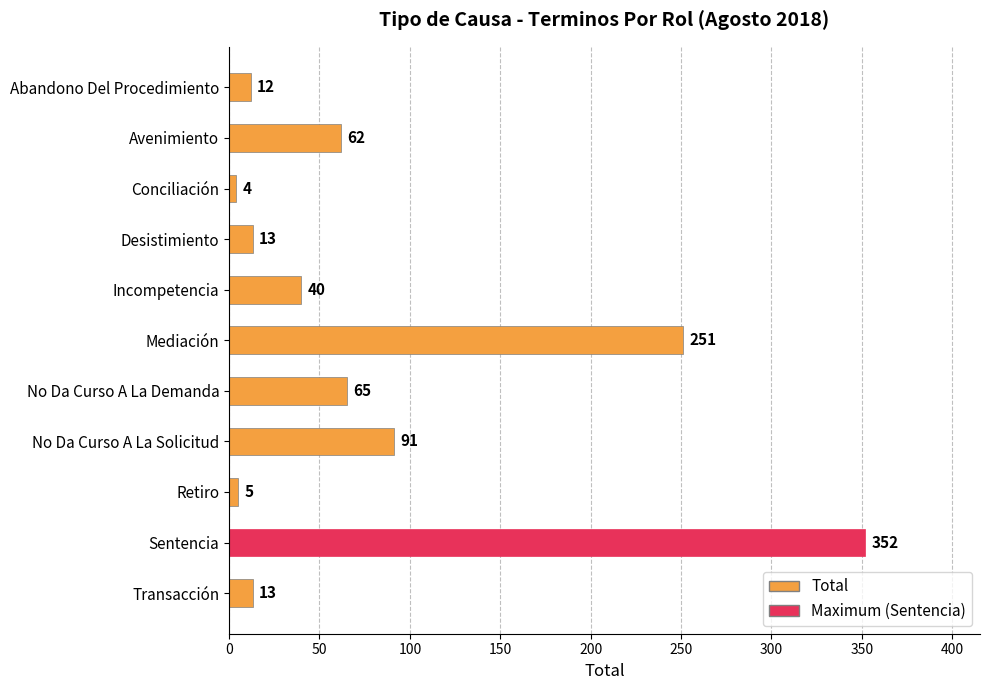

What is the minimum value shown in the chart?

4